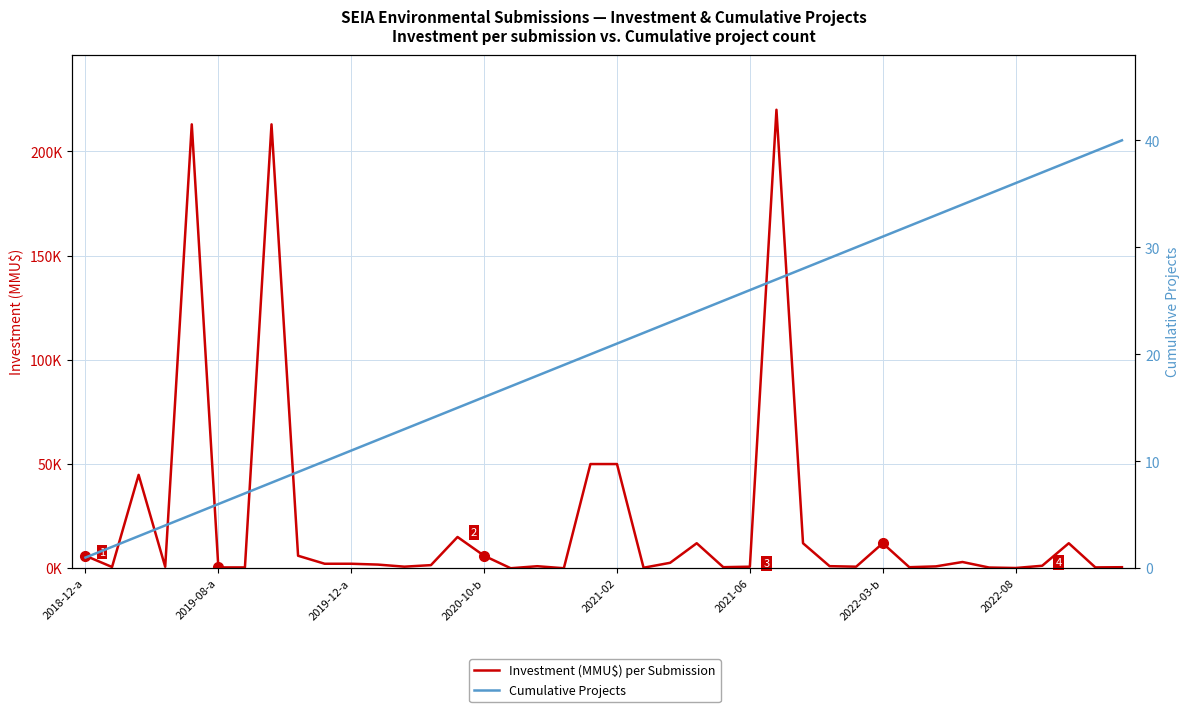

How many categories are shown in the chart?

40